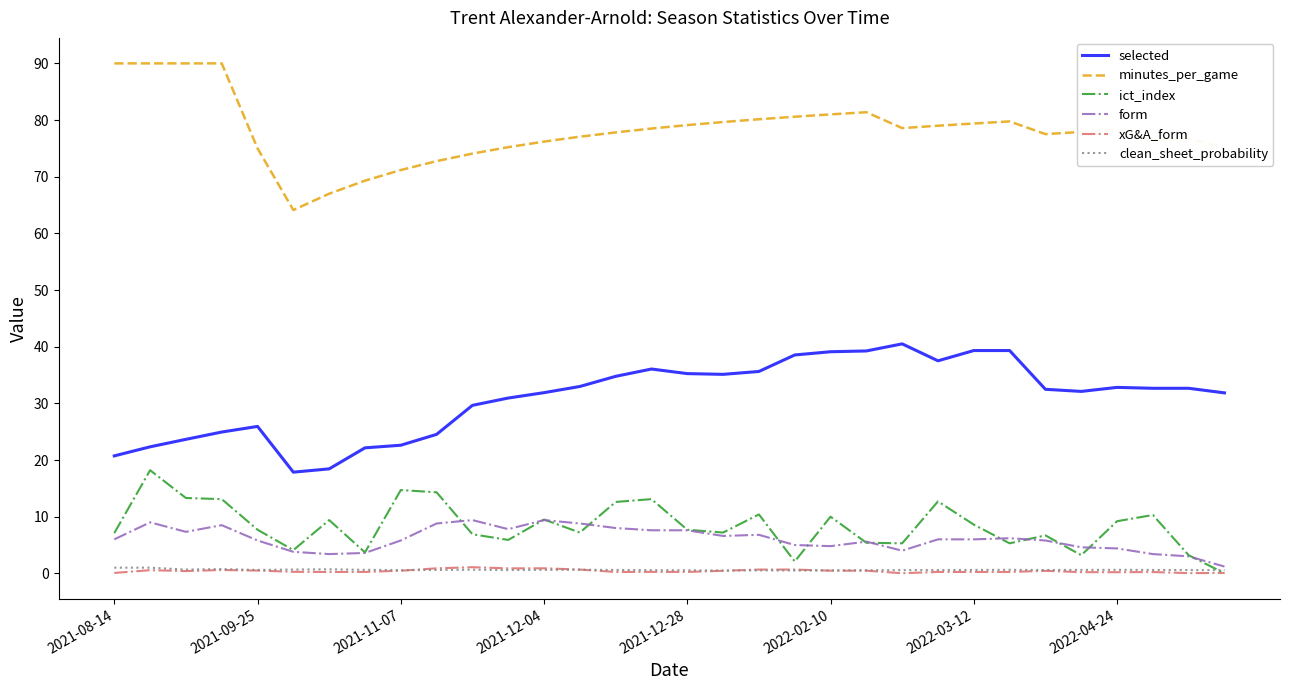

What is the maximum value shown in the chart?

90.0